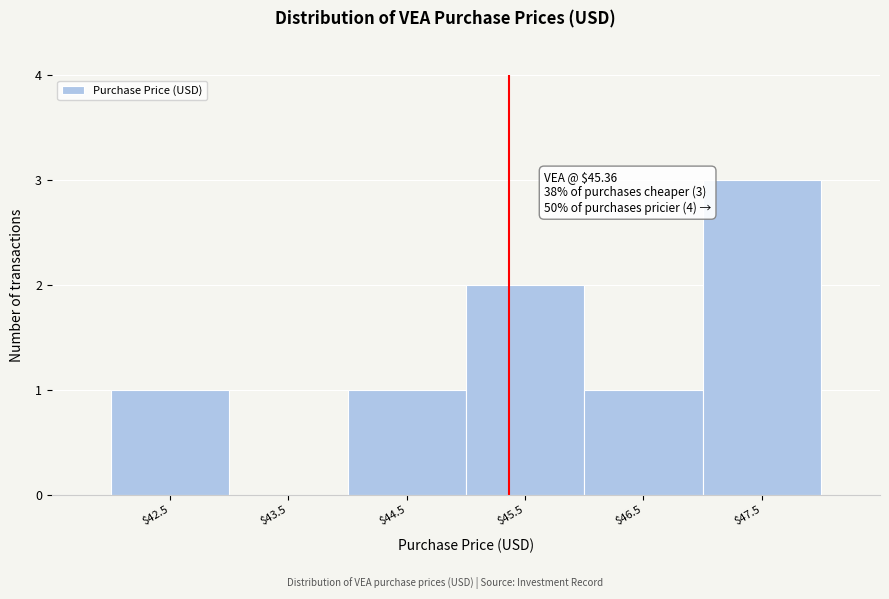

Over which range of the x-axis is the bar tallest?

47 to 48